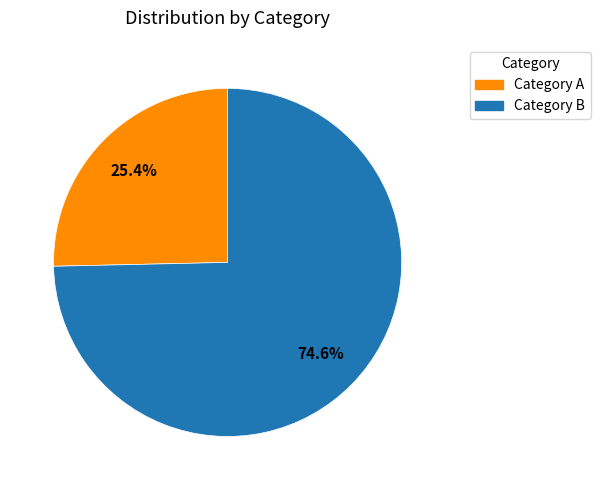

Does any single category account for the majority?

Yes